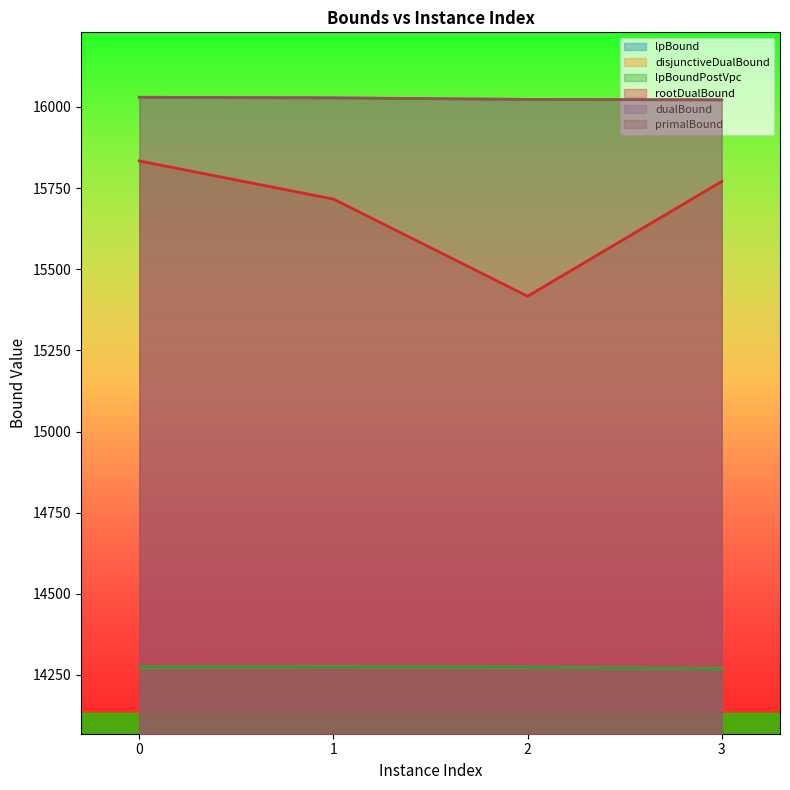

How many data points in disjunctiveDualBound are less than 14274?

2